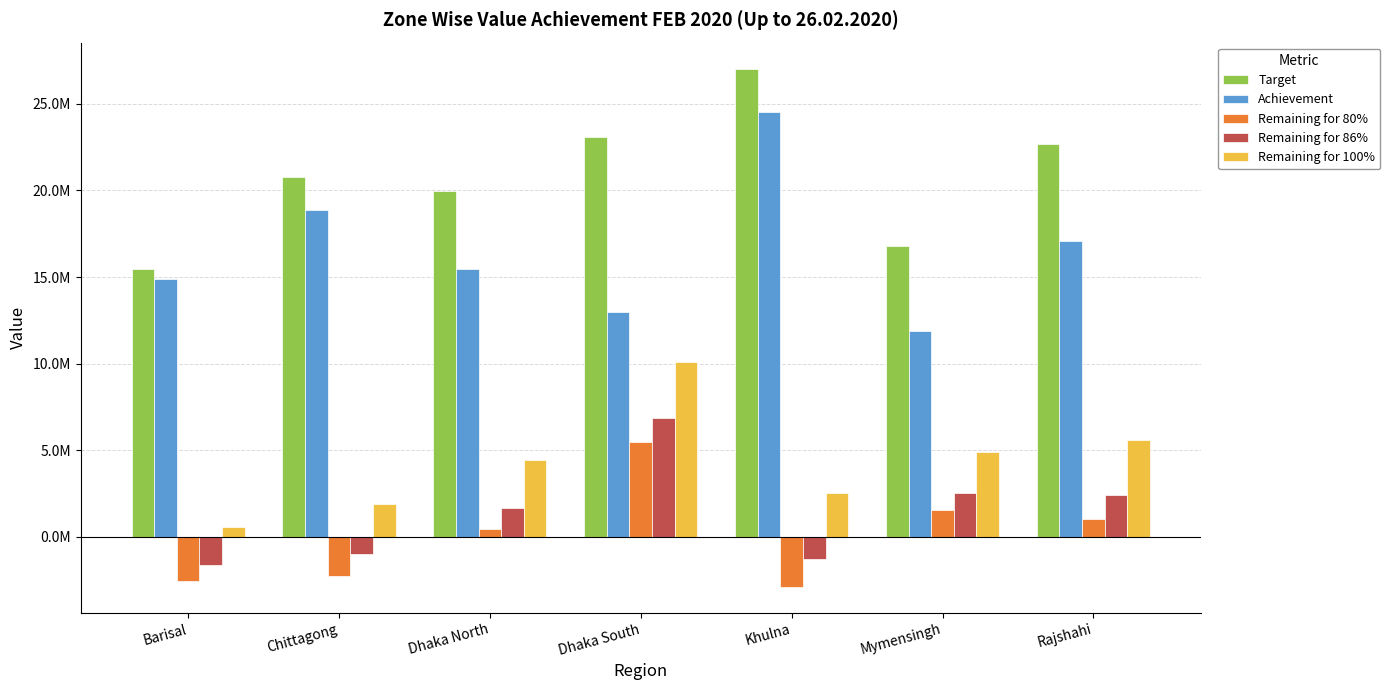

Read the Remaining for 100% value at Rajshahi.

5582225.0